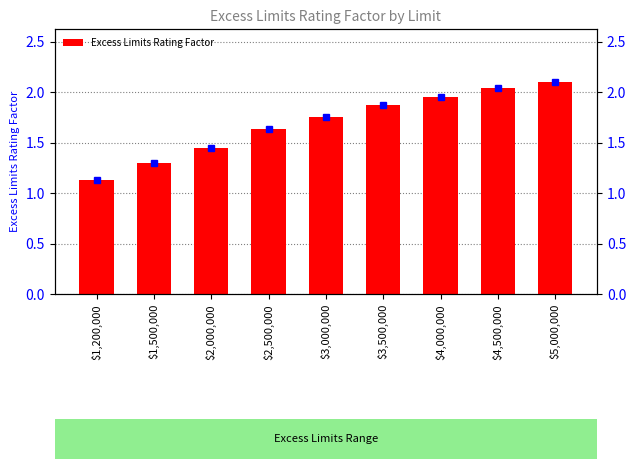

What is the difference between the second highest and minimum values?

0.9